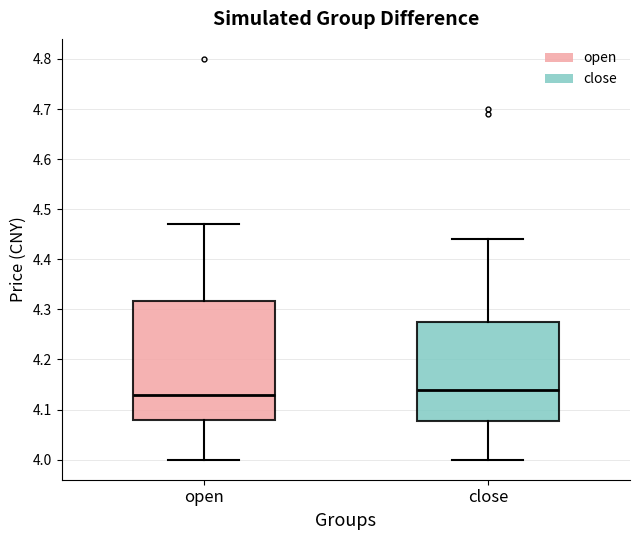

Comparing the boxes themselves (not the whiskers), which one is the tallest?

open